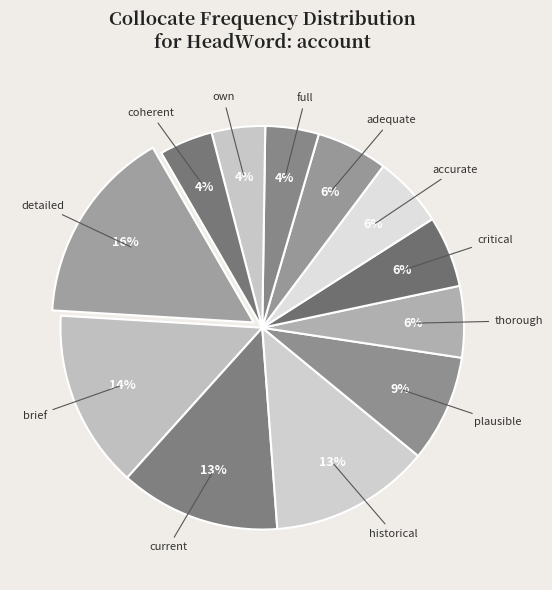

Is the sum of detailed and plausible greater than half?

No